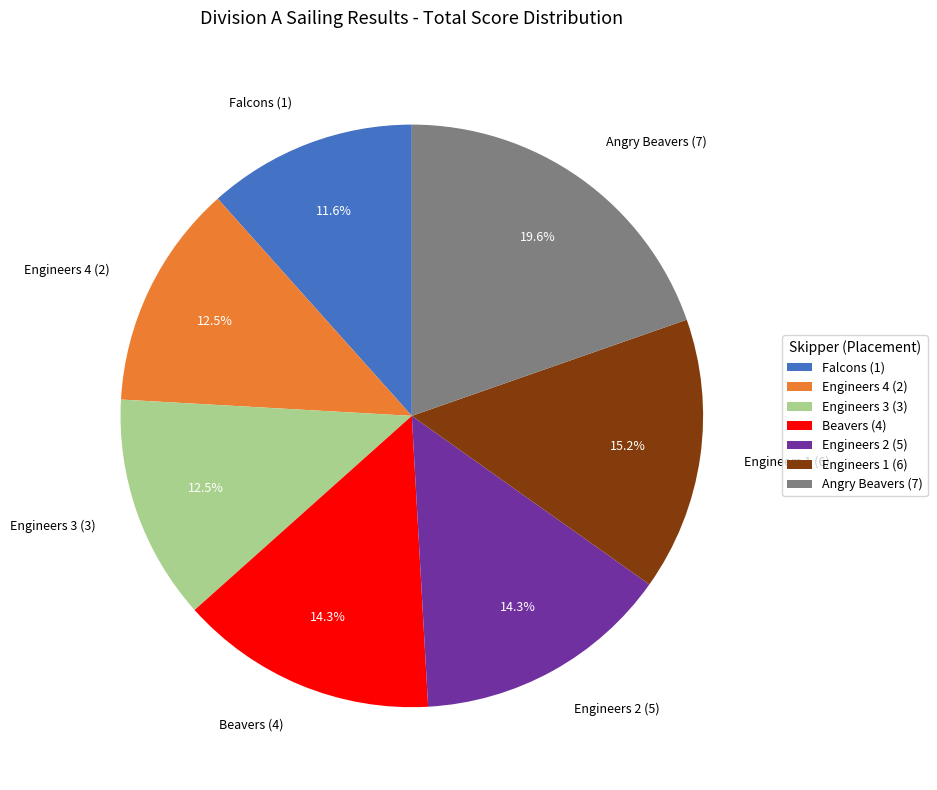

To the nearest percent, what is the difference between the largest and smallest slice percentages?

8%